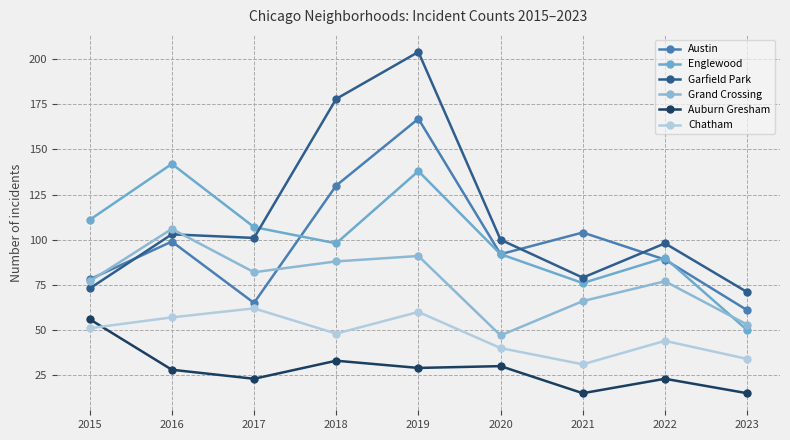

At which label does Chatham reach its peak?

2017